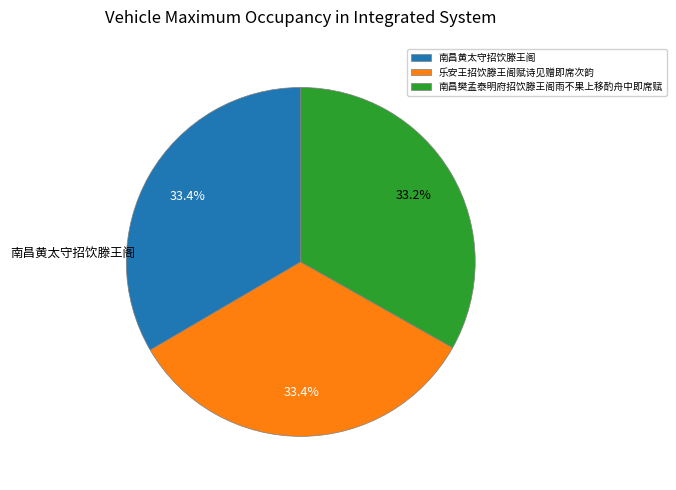

Approximately how many times larger is the value at 南昌黄太守招饮滕王阁 compared to 乐安王招饮滕王阁赋诗见赠即席次韵?

1.0